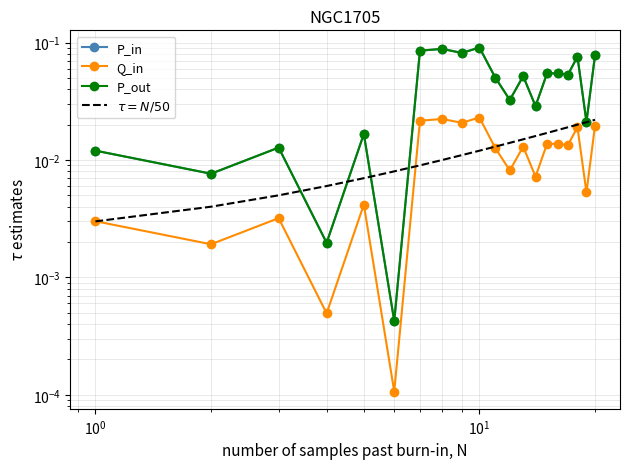

Reading right to left, list all the values displayed in this chart.

P_in: 0.1	0.0	0.1	0.1	0.1	0.1	0.0	0.1	0.0	0.1	0.1	0.1	0.1	0.1	0.0	0.0	0.0	0.0	0.0	0.0
Q_in: 0.0	0.0	0.0	0.0	0.0	0.0	0.0	0.0	0.0	0.0	0.0	0.0	0.0	0.0	0.0	0.0	0.0	0.0	0.0	0.0
P_out: 0.1	0.0	0.1	0.1	0.1	0.1	0.0	0.1	0.0	0.1	0.1	0.1	0.1	0.1	0.0	0.0	0.0	0.0	0.0	0.0
$\tau = N/50$: 0.0	0.0	0.0	0.0	0.0	0.0	0.0	0.0	0.0	0.0	0.0	0.0	0.0	0.0	0.0	0.0	0.0	0.0	0.0	0.0